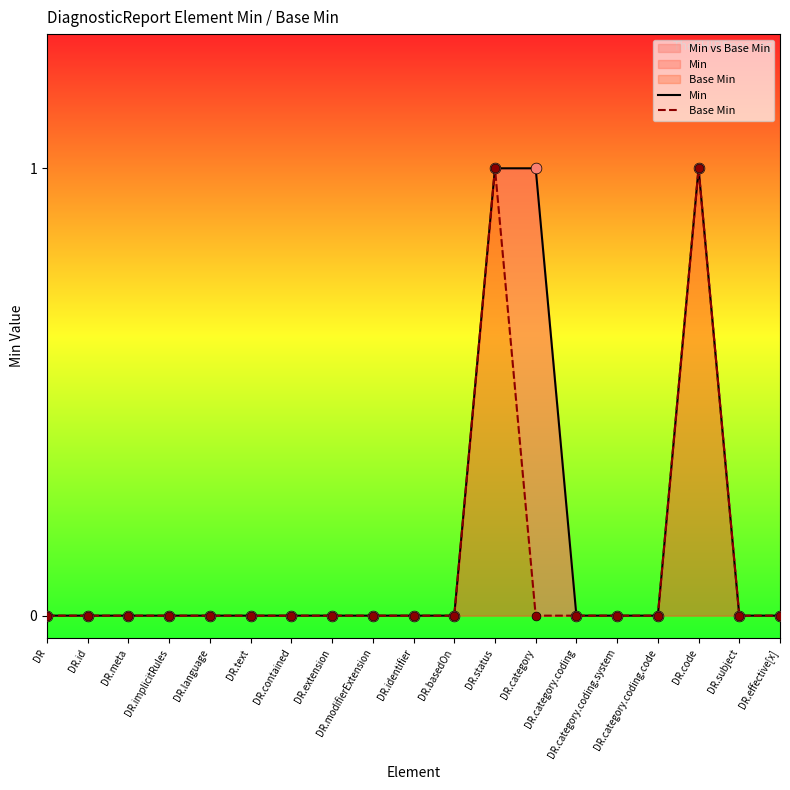

Is the value of Base Min at DR.text greater than the value of Min at DR.code?

No